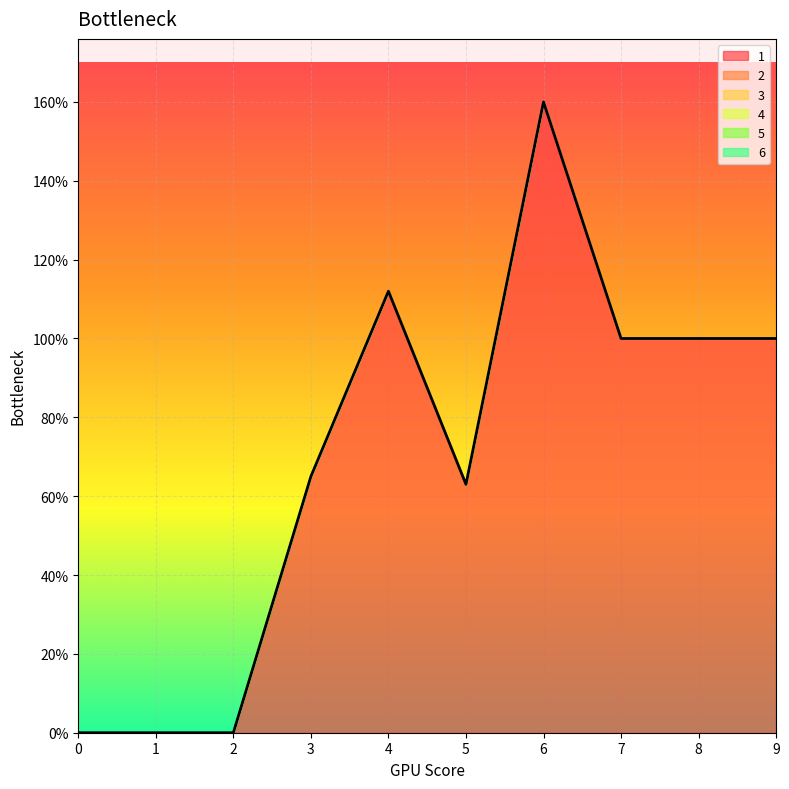

How many lines are shown in the chart?

1